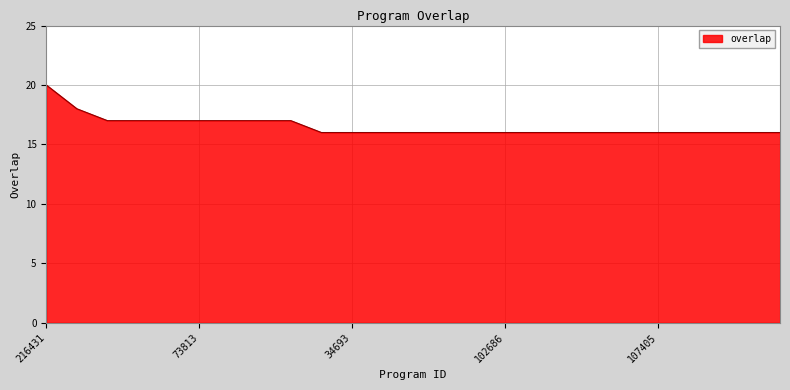

What is the greatest value displayed?

20